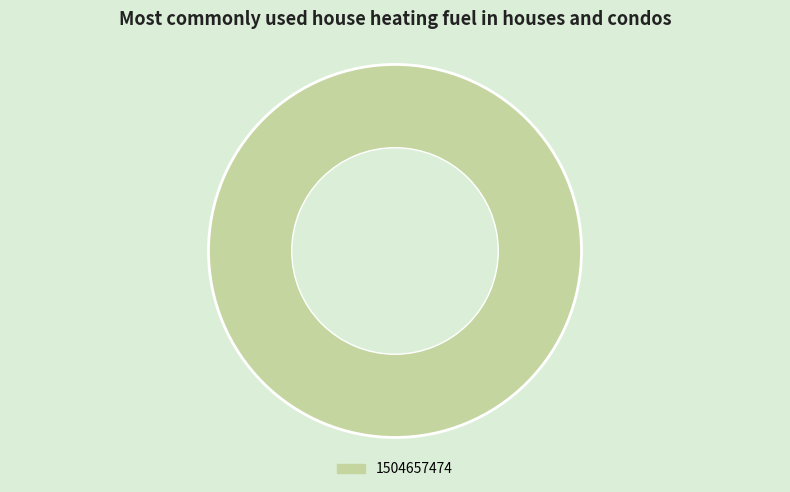

Rank the categories by value from highest to lowest.

1504657474